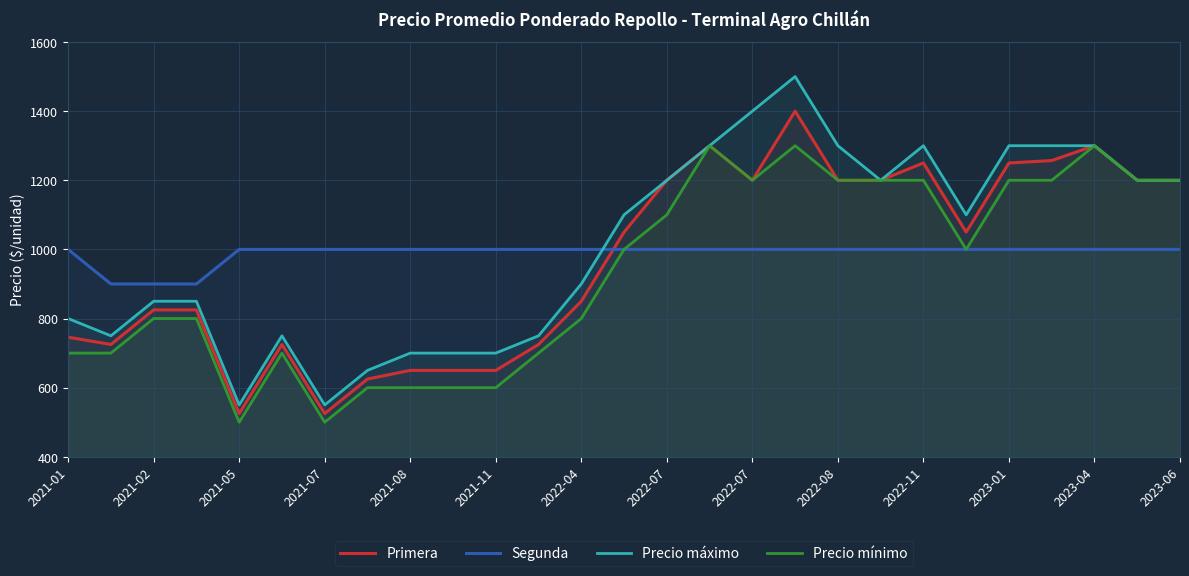

At 2023-06, list the series in order from smallest to largest.

Segunda, Precio mínimo, Primera, Precio máximo